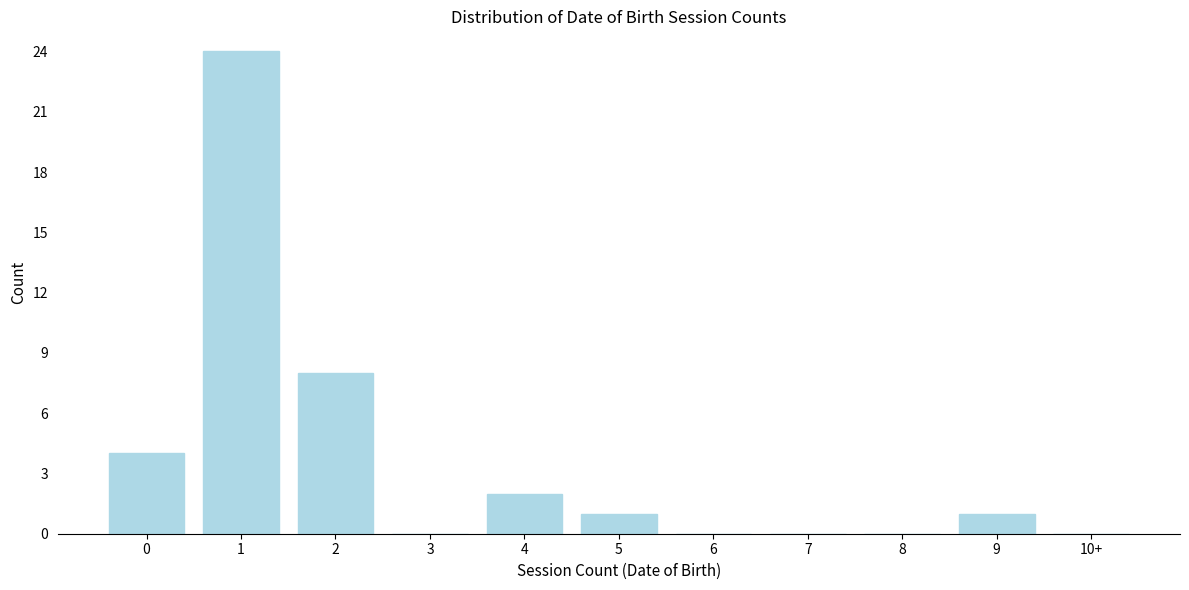

Reading left to right, extract all data points from this chart.

0=4	1=24	2=8	3=0	4=2	5=1	6=0	7=0	8=0	9=1	10+=0